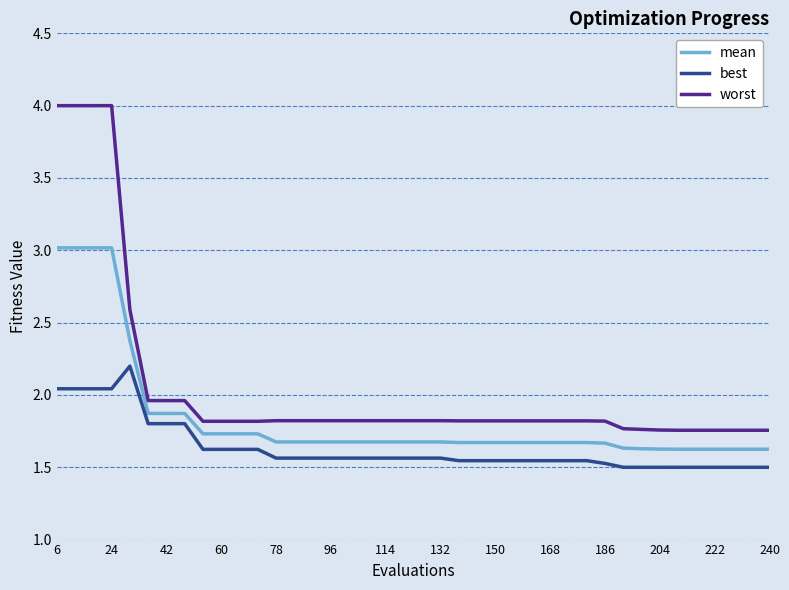

True or false: best and mean cross at least once.

False